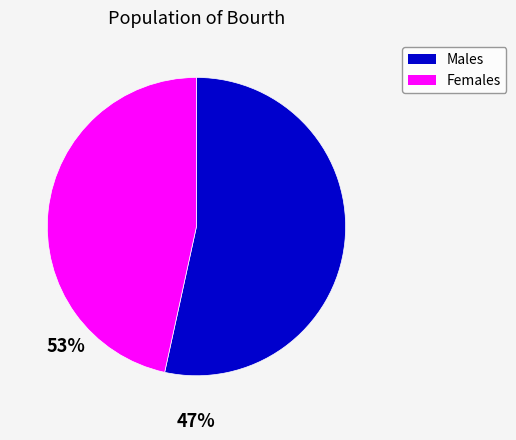

Does any single category account for the majority?

Yes